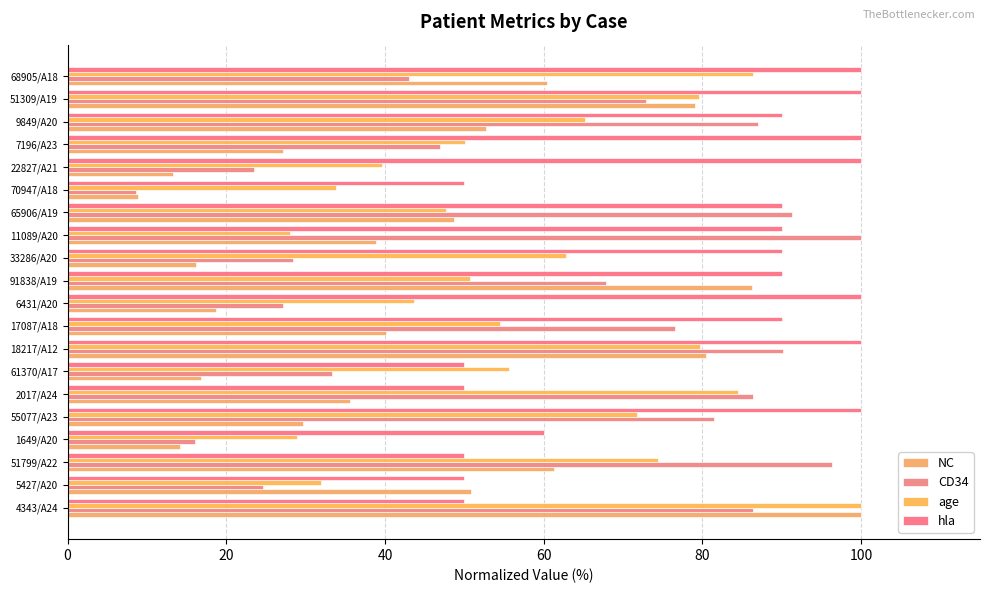

Count the number of data series in this chart.

4